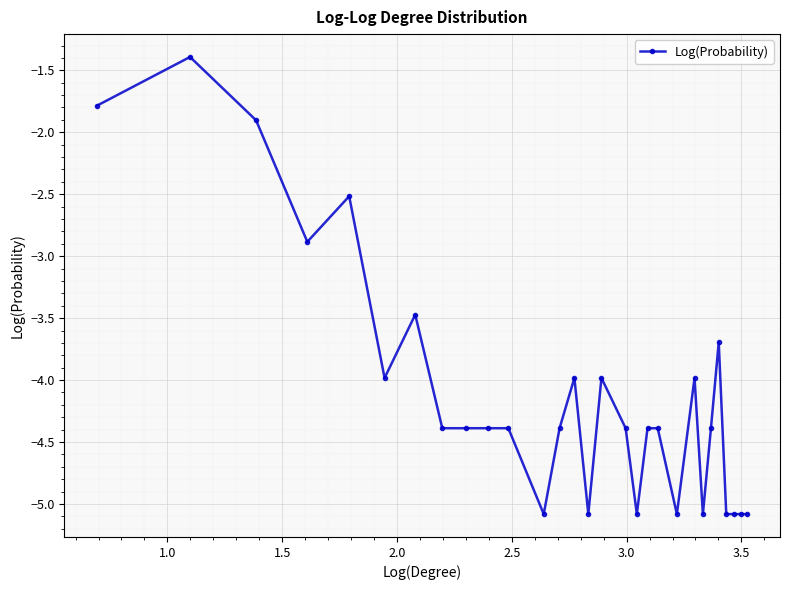

What is the minimum value shown in the chart?

-5.1